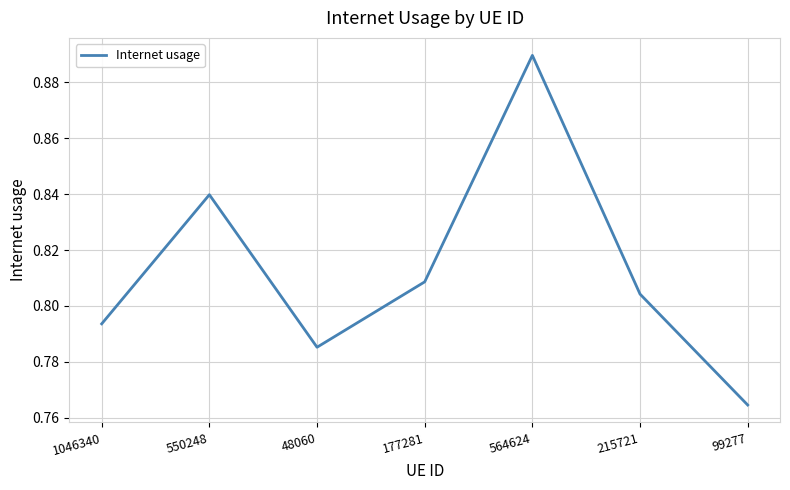

How many distinct data groups are displayed?

1